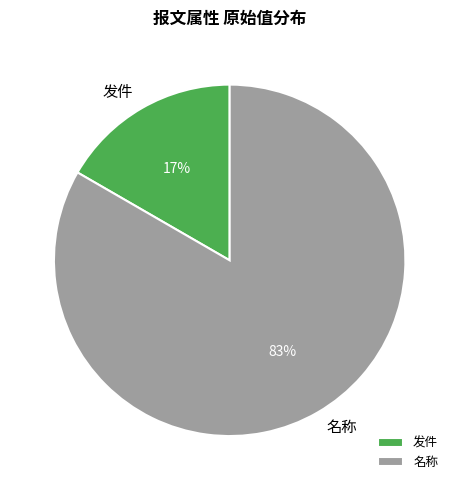

Is it true that 发件 is 17% of the pie?

True